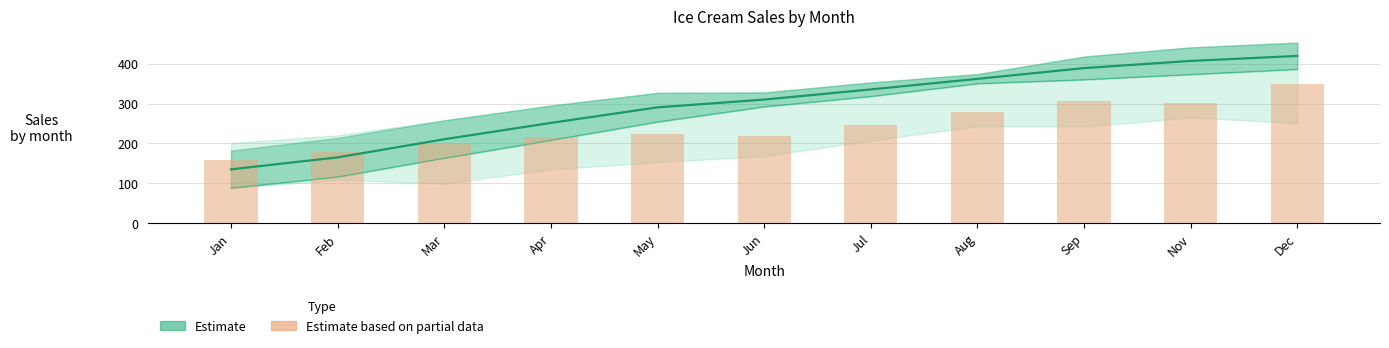

Reading left to right, what are all the values shown in this chart?

Estimate (mid): Jan=135.0	Feb=165.0	Mar=210.5	Apr=251.5	May=290.5	Jun=310.0	Jul=335.5	Aug=362.0	Sep=389.0	Nov=407.0	Dec=419.5
Estimate based on partial data: Jan=159.0	Feb=178.0	Mar=201.0	Apr=217.0	May=224.0	Jun=219.0	Jul=247.0	Aug=280.0	Sep=306.0	Nov=301.0	Dec=350.0